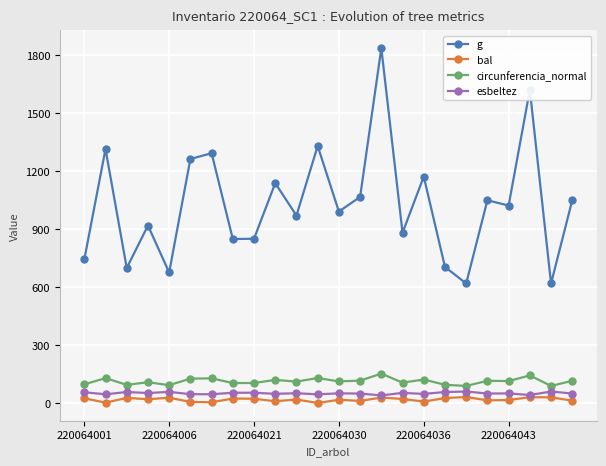

What is the minimum value for g?

618.0